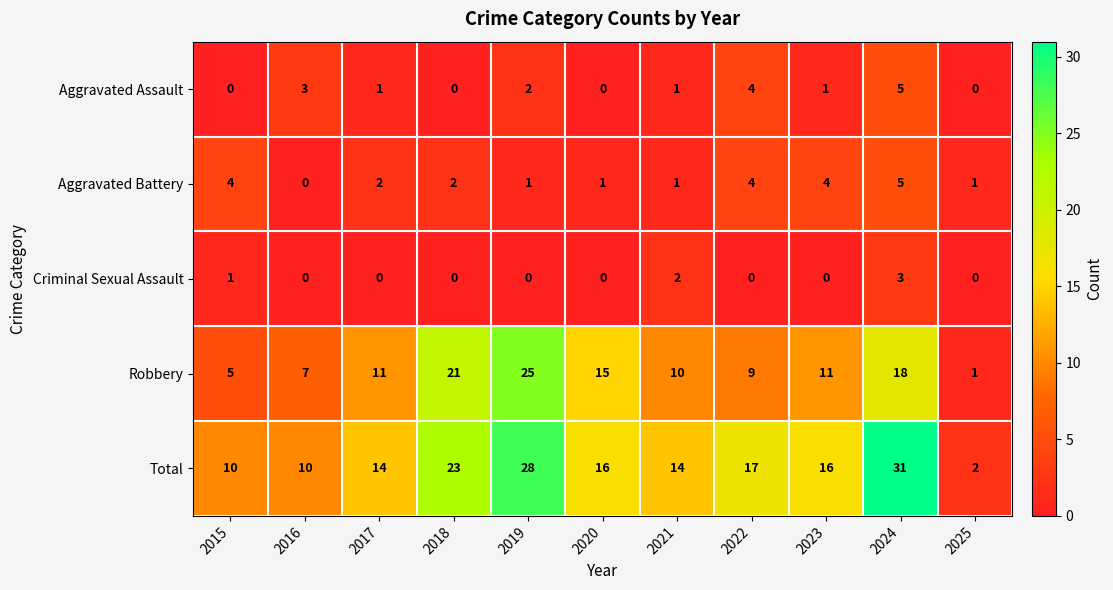

Which series has the largest total across all categories?

Total